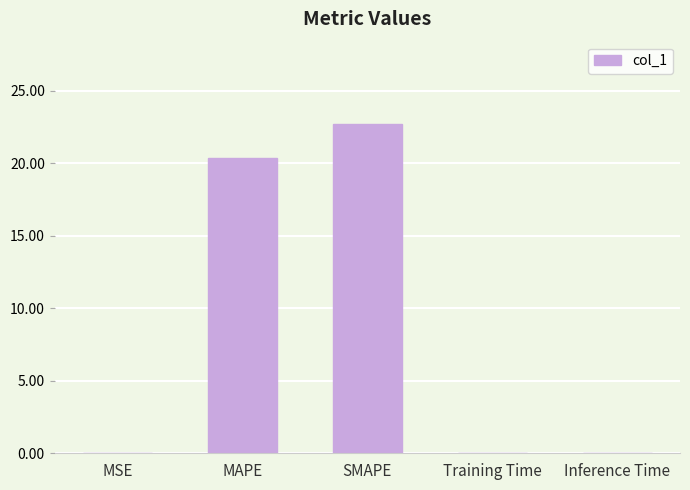

What is the sum of all values?

43.1